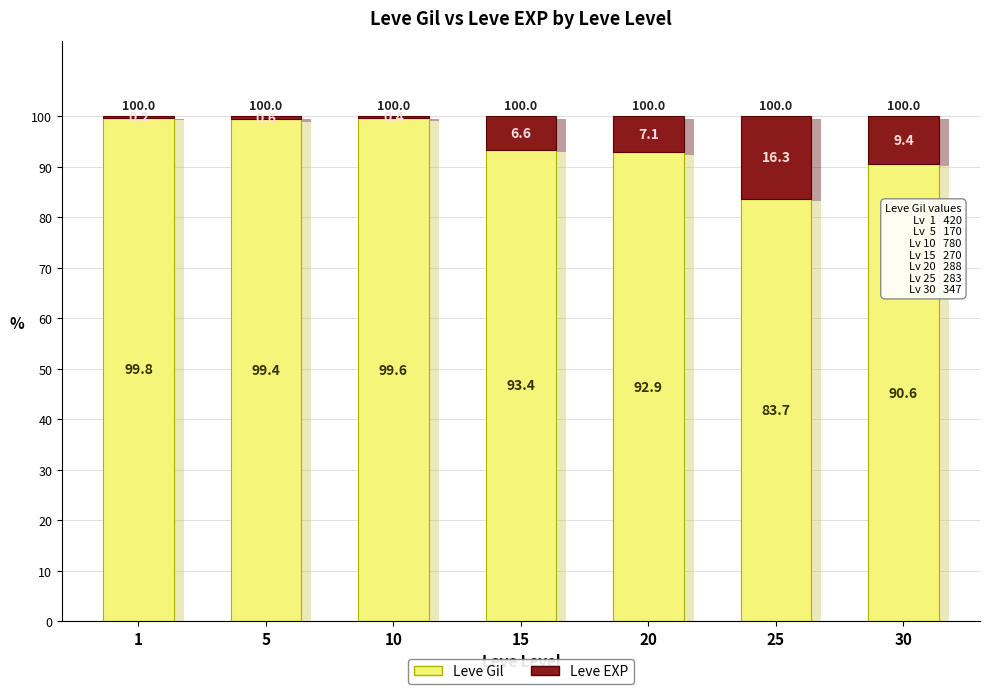

Which category has the highest value across all series?

1